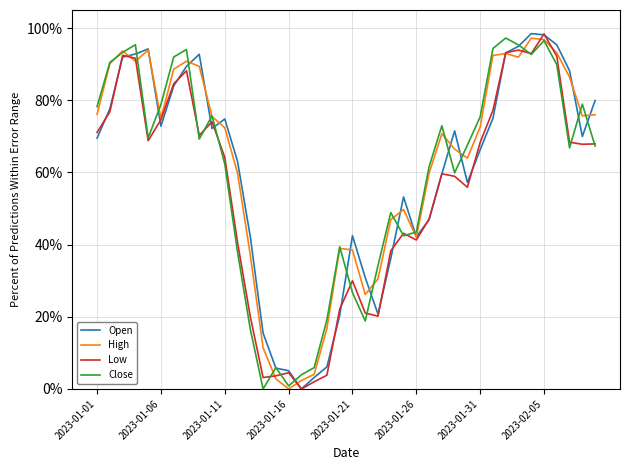

What is the average value of the Low series?

0.5